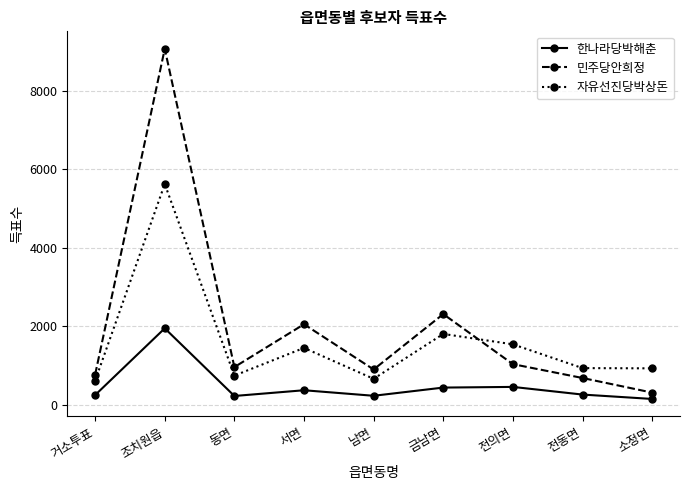

Which category has the highest value across all series?

조치원읍